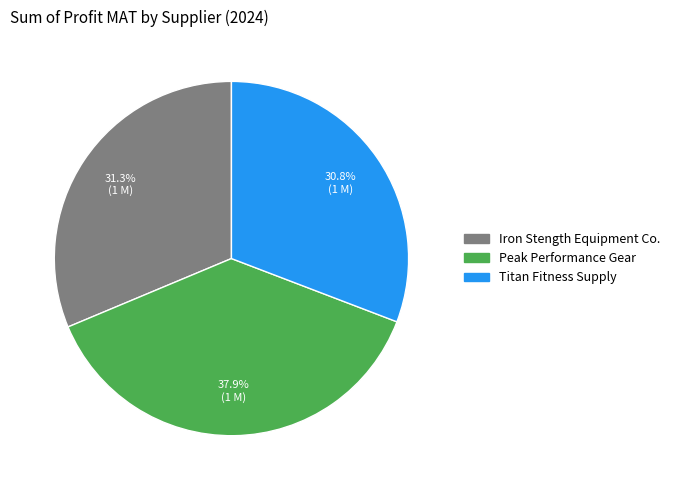

Which has a higher value, Peak Performance Gear or Titan Fitness Supply?

Peak Performance Gear